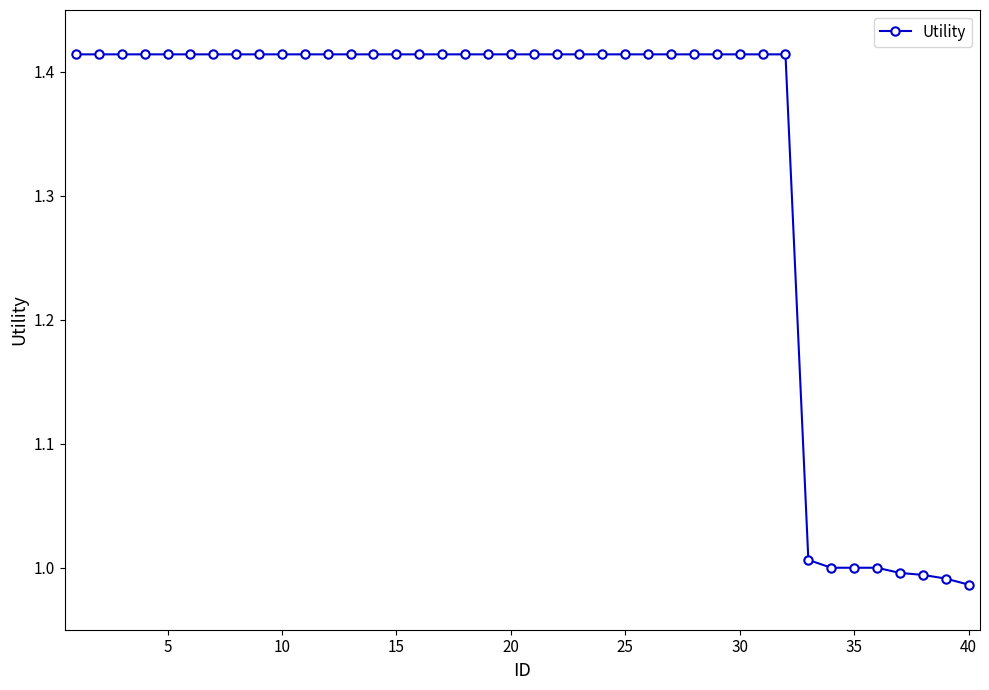

What is the average value?

1.3